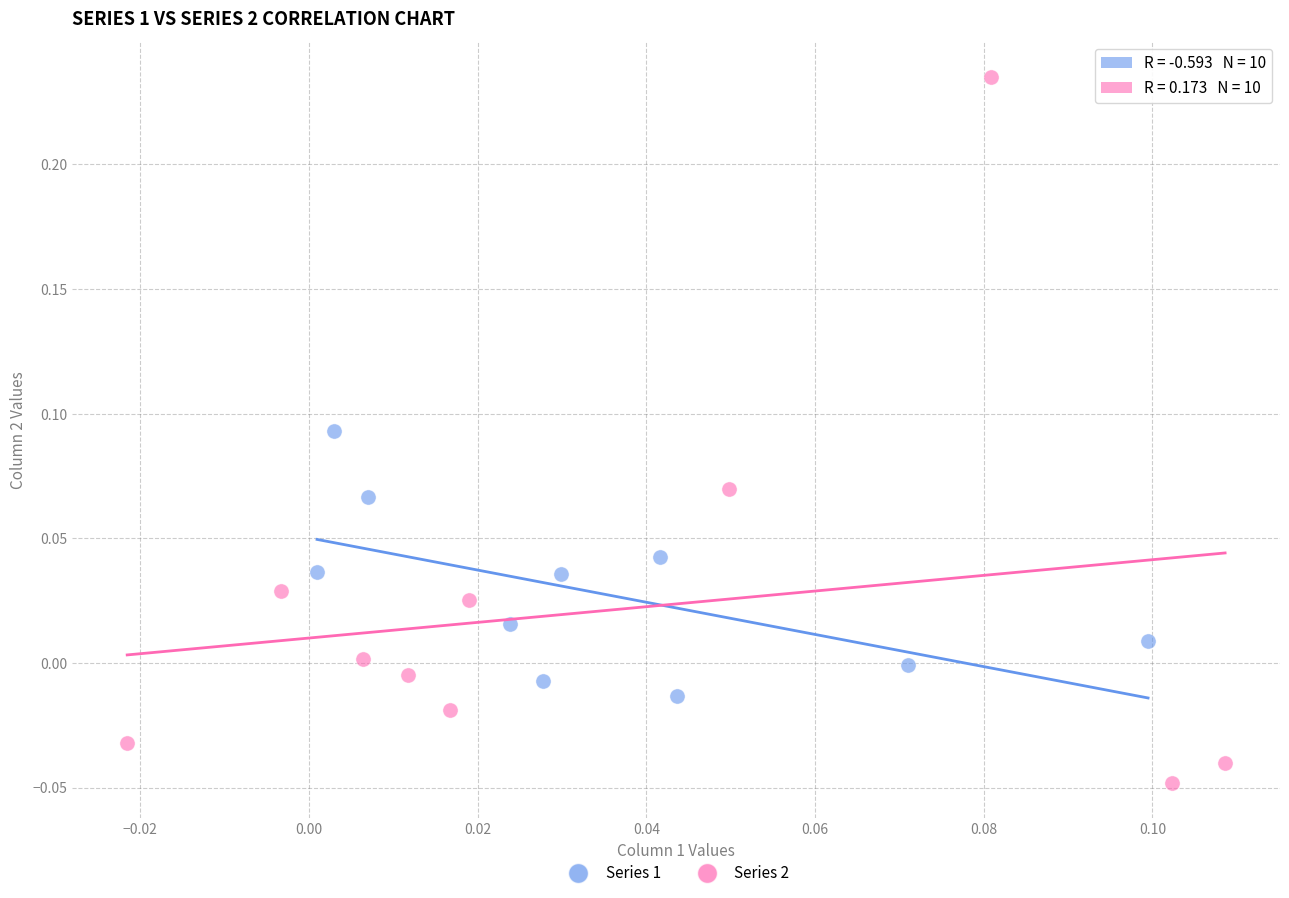

Which series contains the lowest Y value?

Series 2